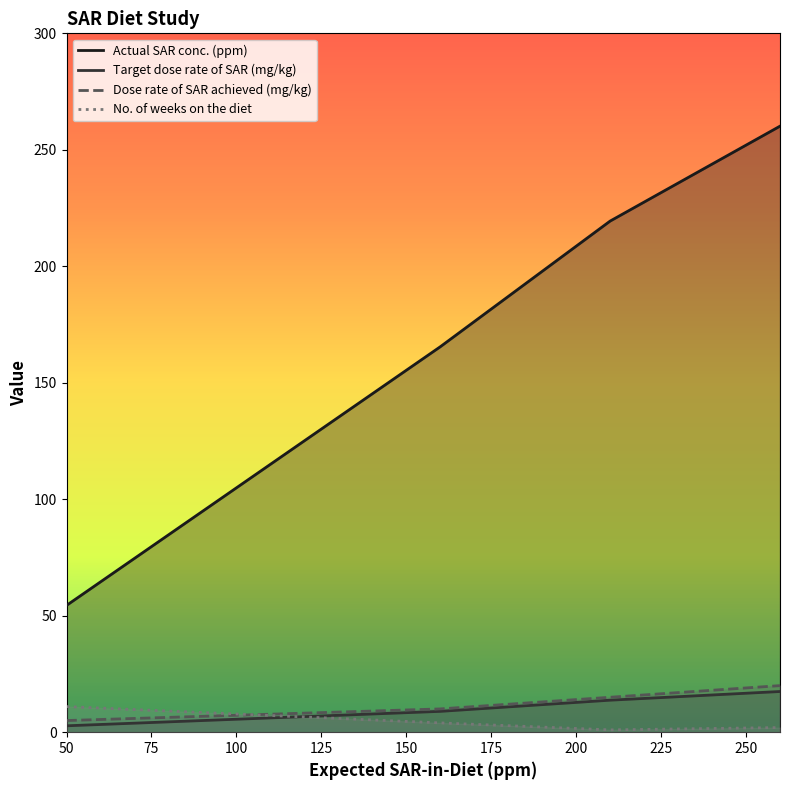

Which series has the largest range (max minus min)?

Actual SAR conc. (ppm)